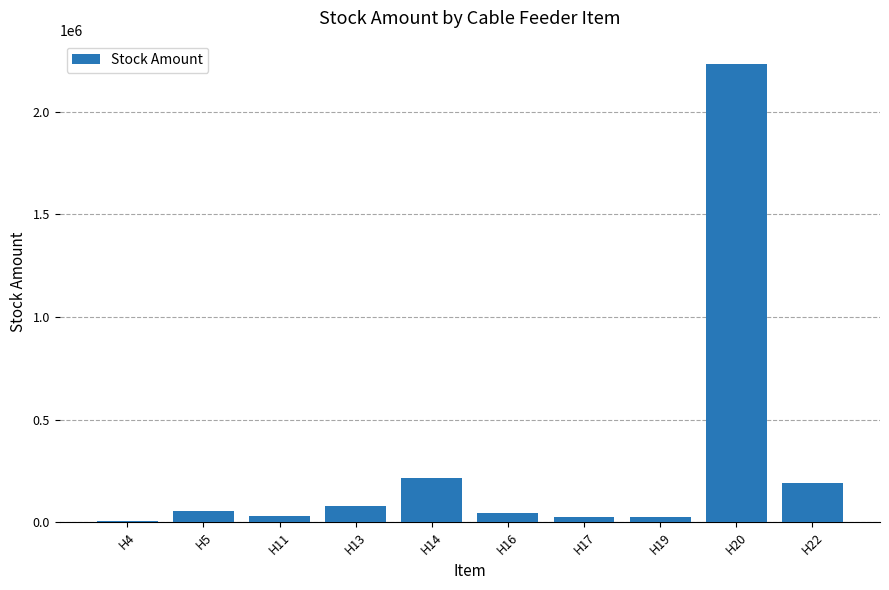

Between H20 and H14, which is larger?

H20